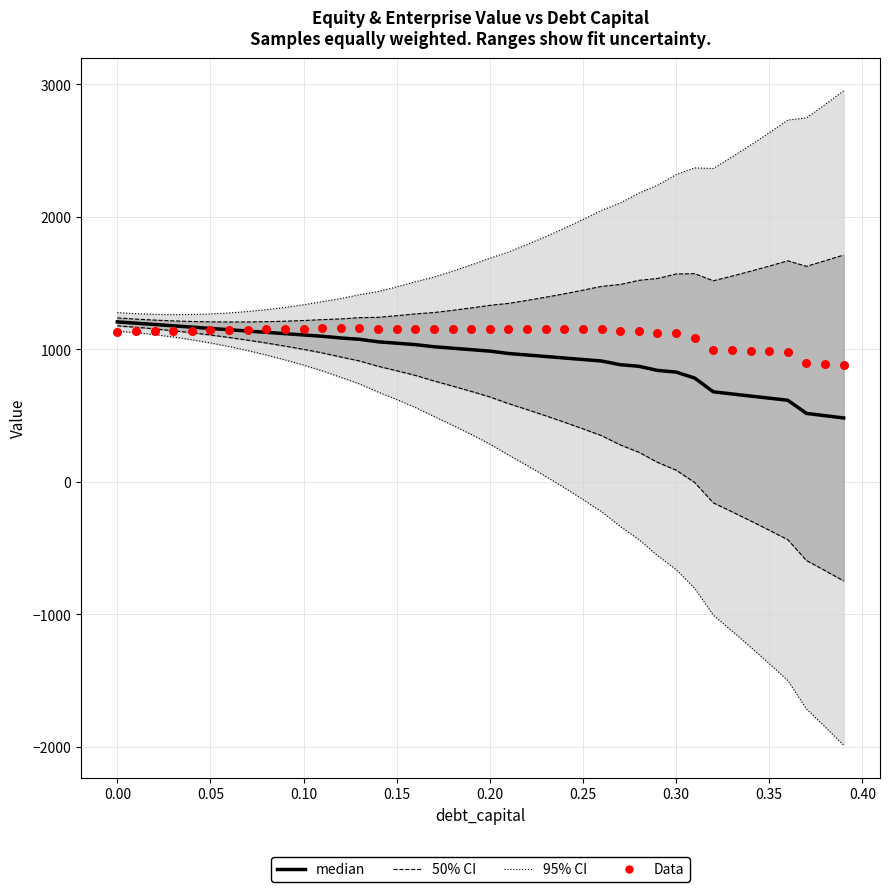

Is the value of median at 17 greater than the value of 50% CI at 19?

No